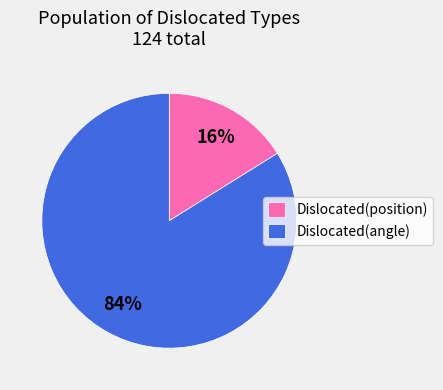

The Dislocated(angle) slice represents 84% of the pie. True or false?

True